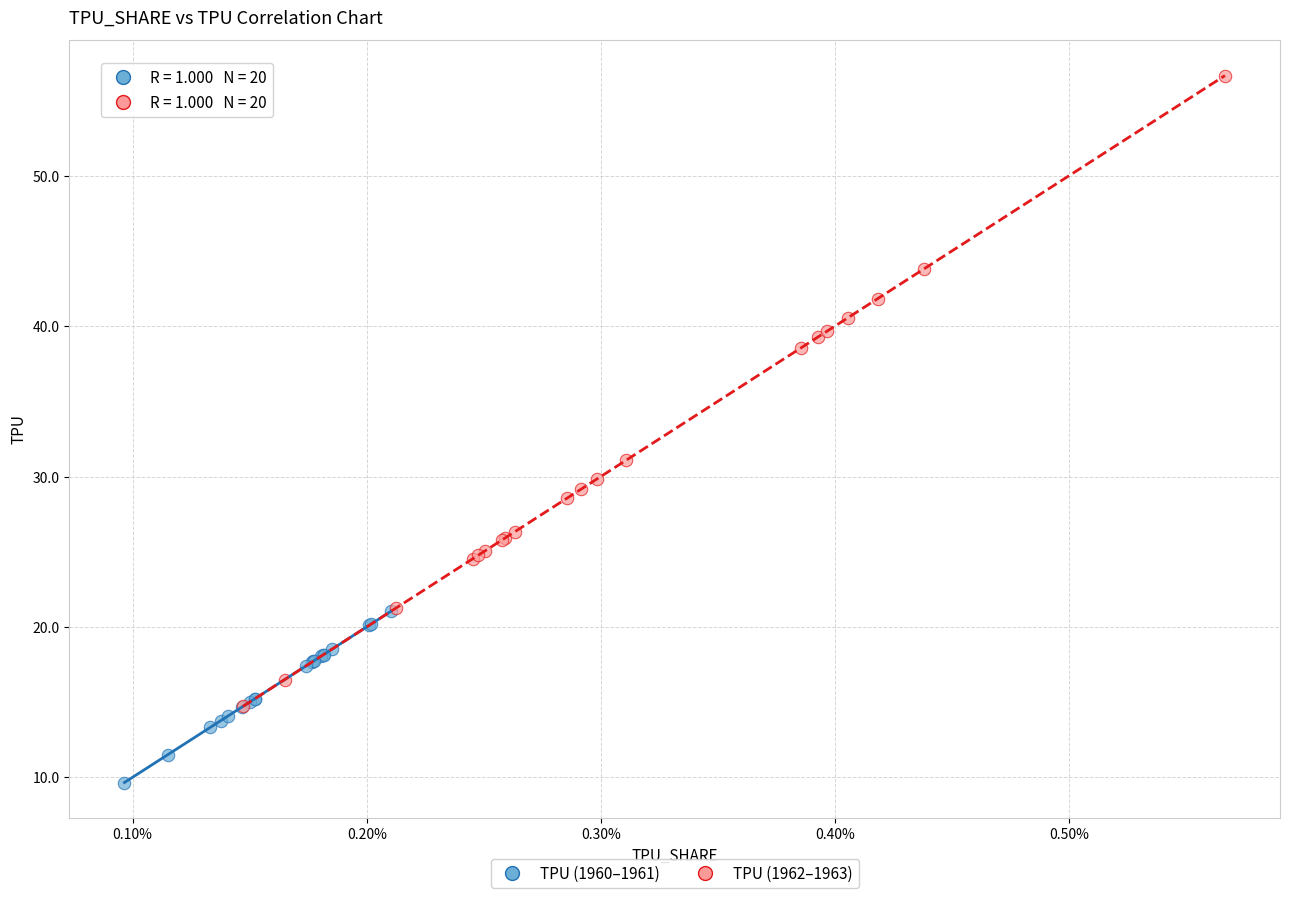

Which series contains the highest Y value?

TPU (1962–1963)